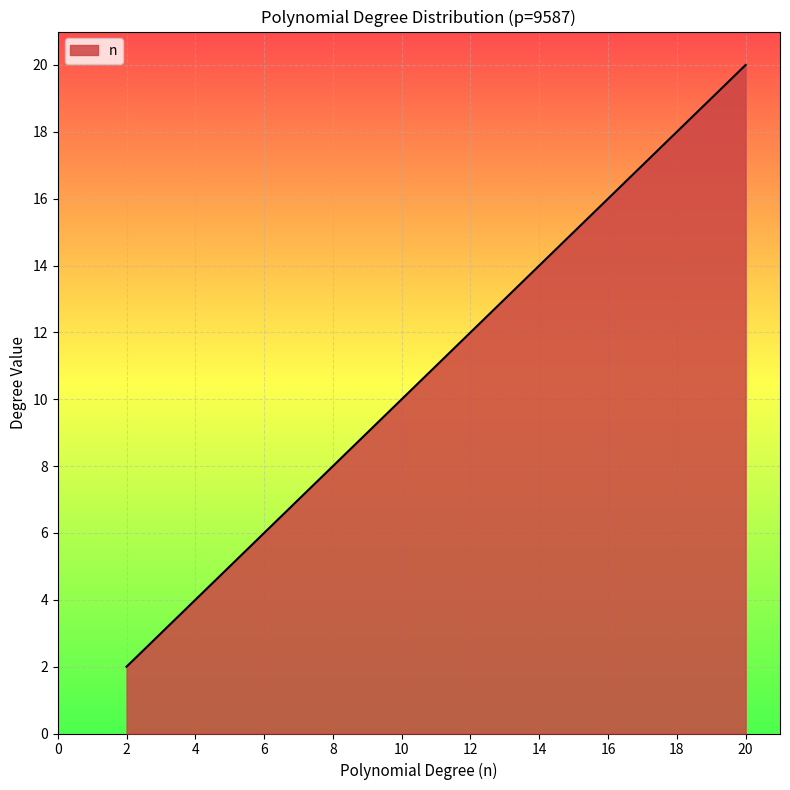

What is the difference between the maximum and minimum values?

18